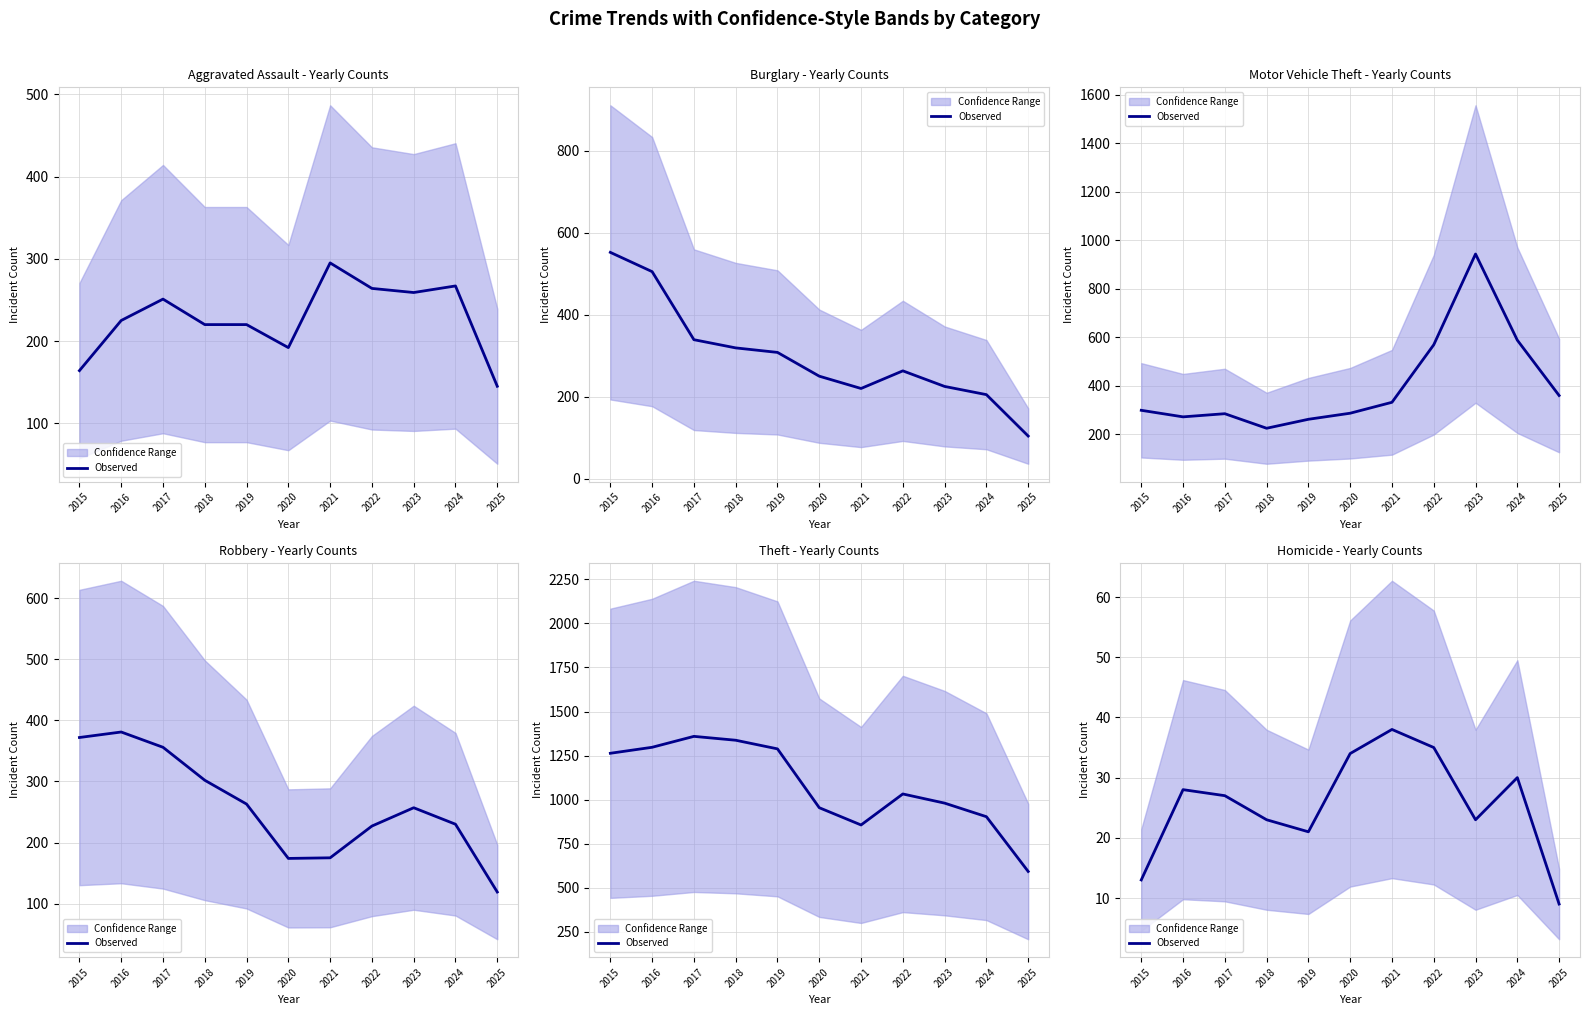

At which label is the value closest to 23?

2018